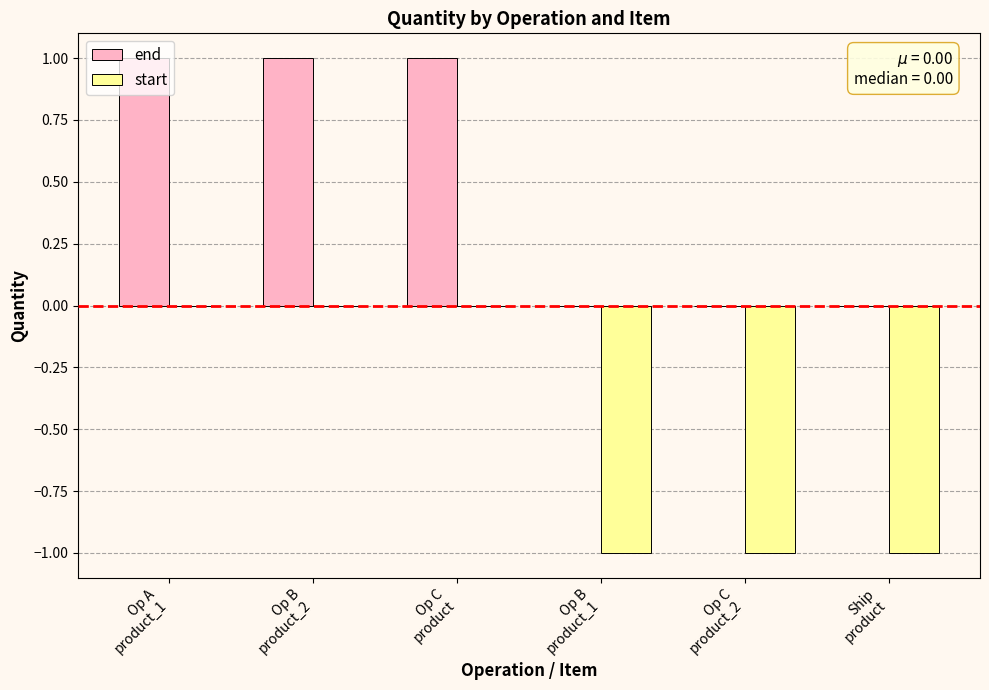

Which series has the largest total across all categories?

end